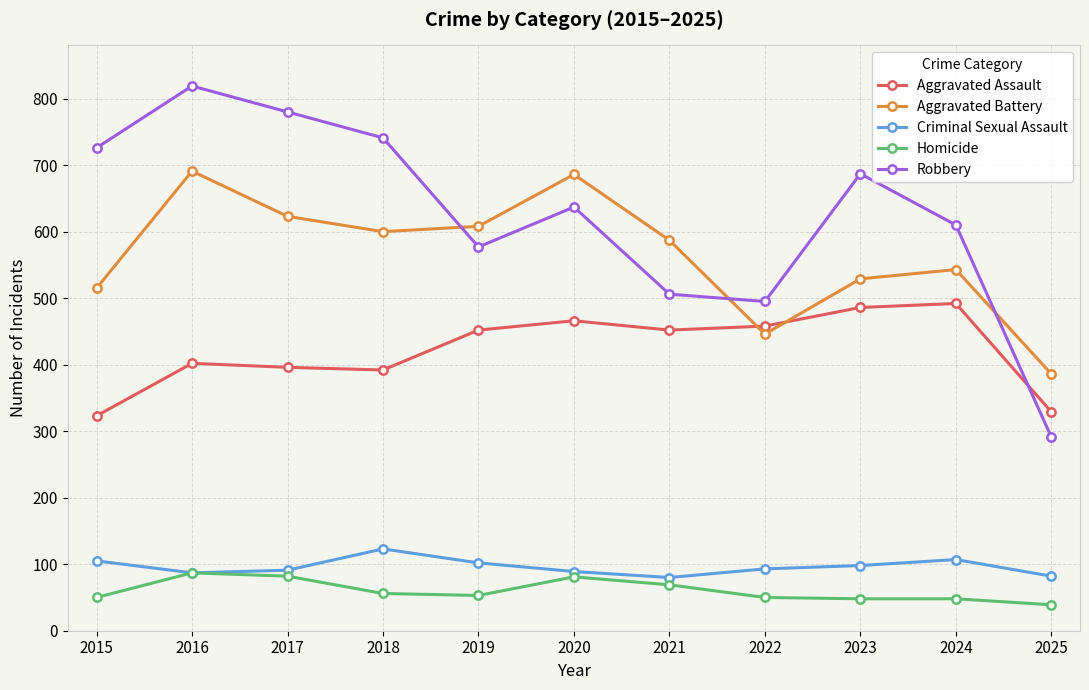

True or false: Criminal Sexual Assault has more than 1 points higher than both neighbors.

True